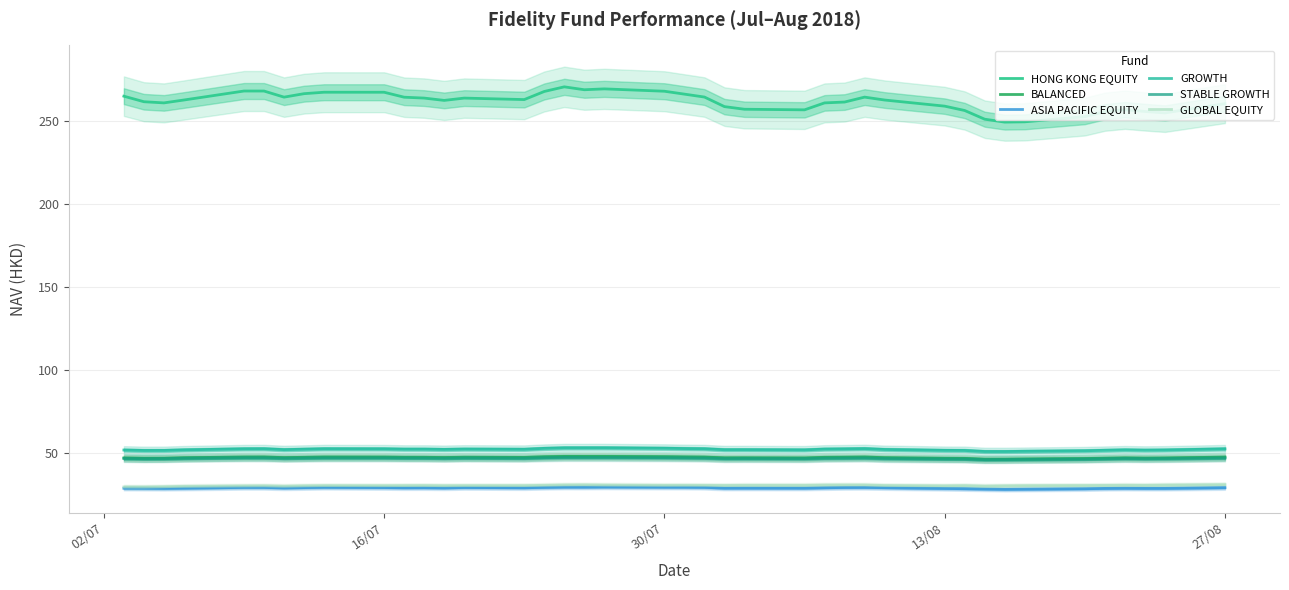

What is the greatest value displayed?

270.8